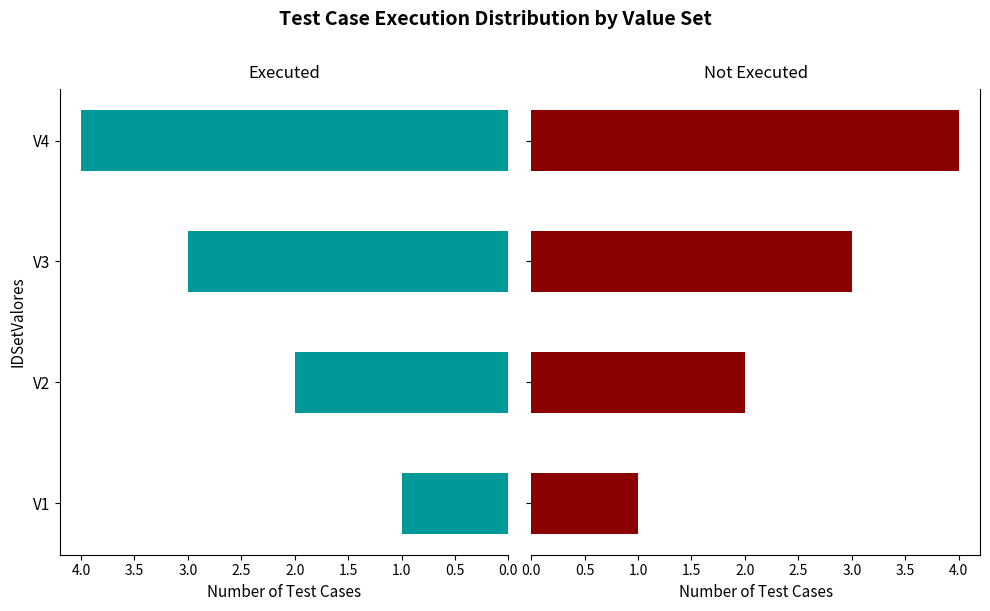

What is the value of the Not Executed bar at the 4th from the left?

4